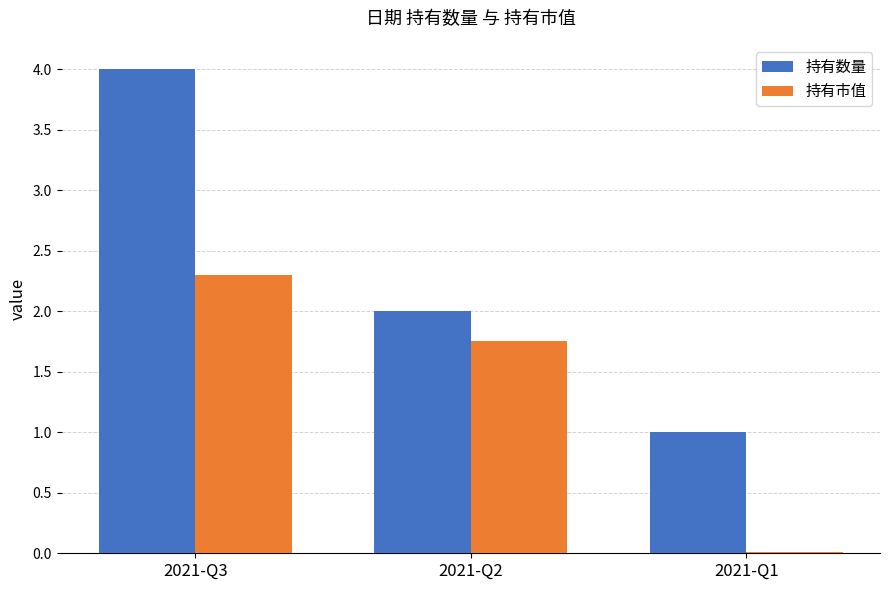

Which series changed the most between 2021-Q3 and 2021-Q2?

持有数量